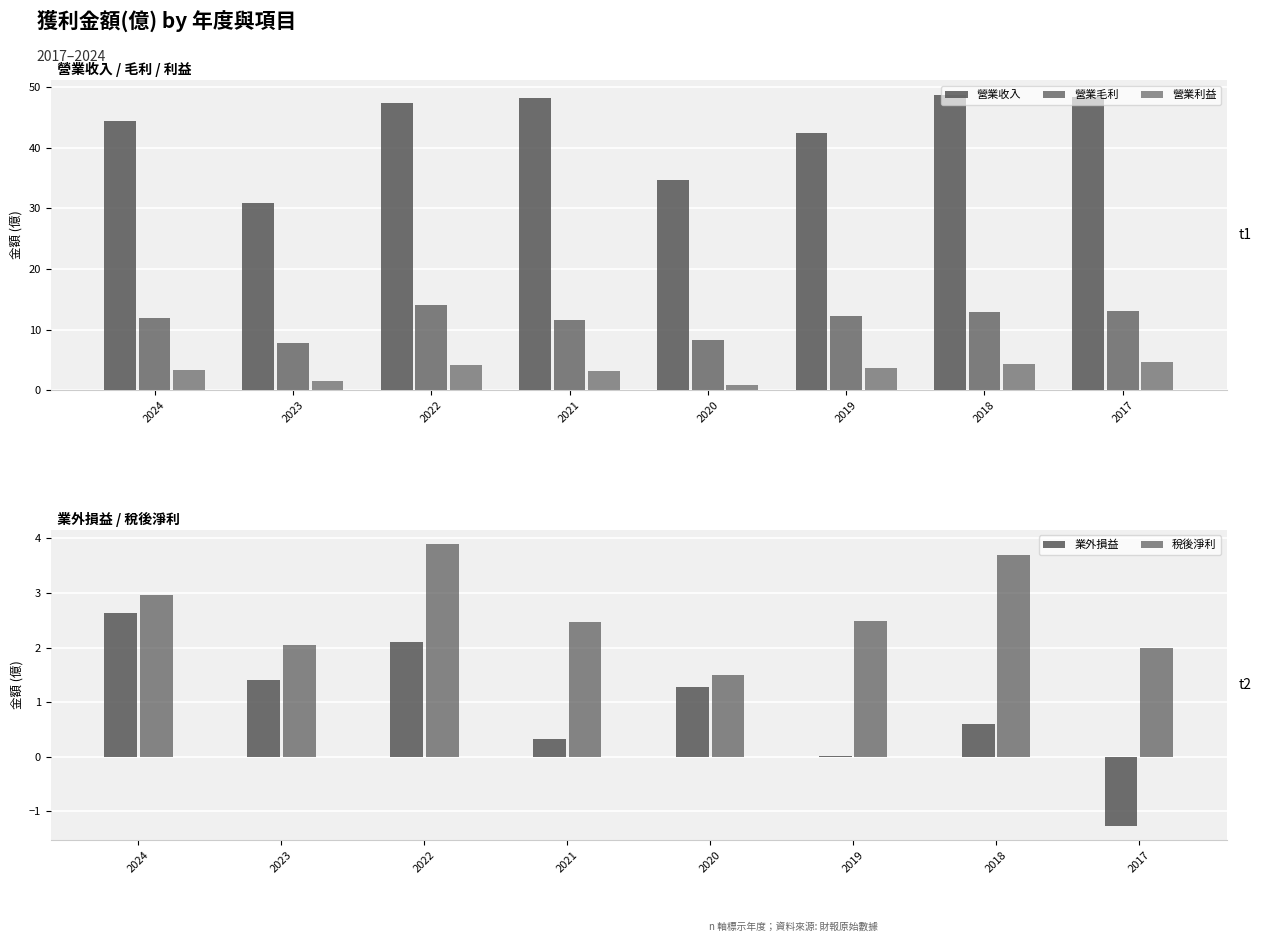

What is the value of the 業外損益 bar at the 4th from the left?

0.3